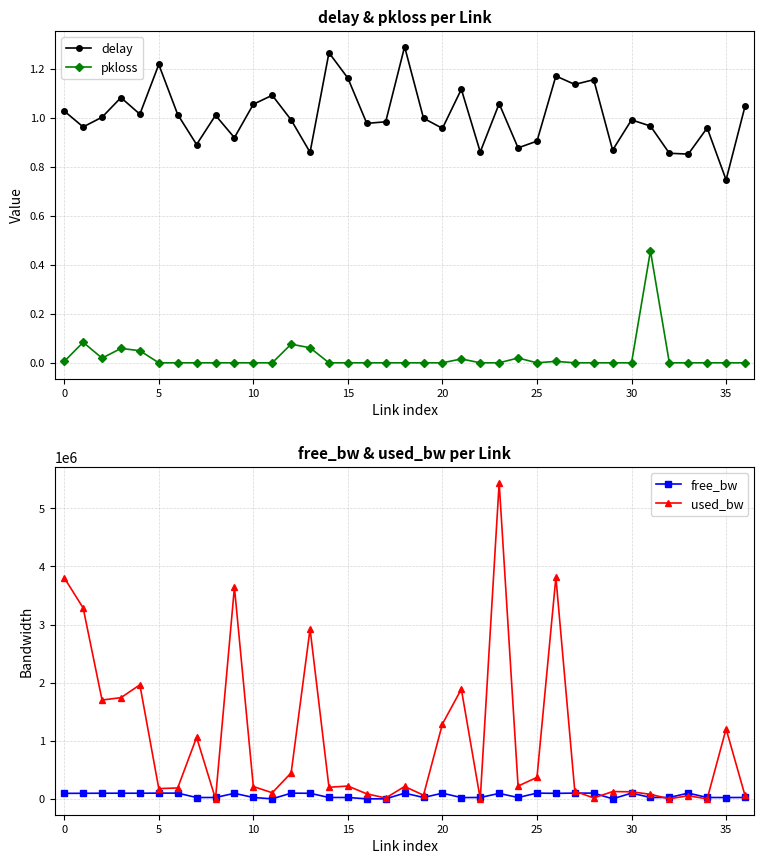

What are all the series names shown in the legend?

delay, pkloss, free_bw, used_bw